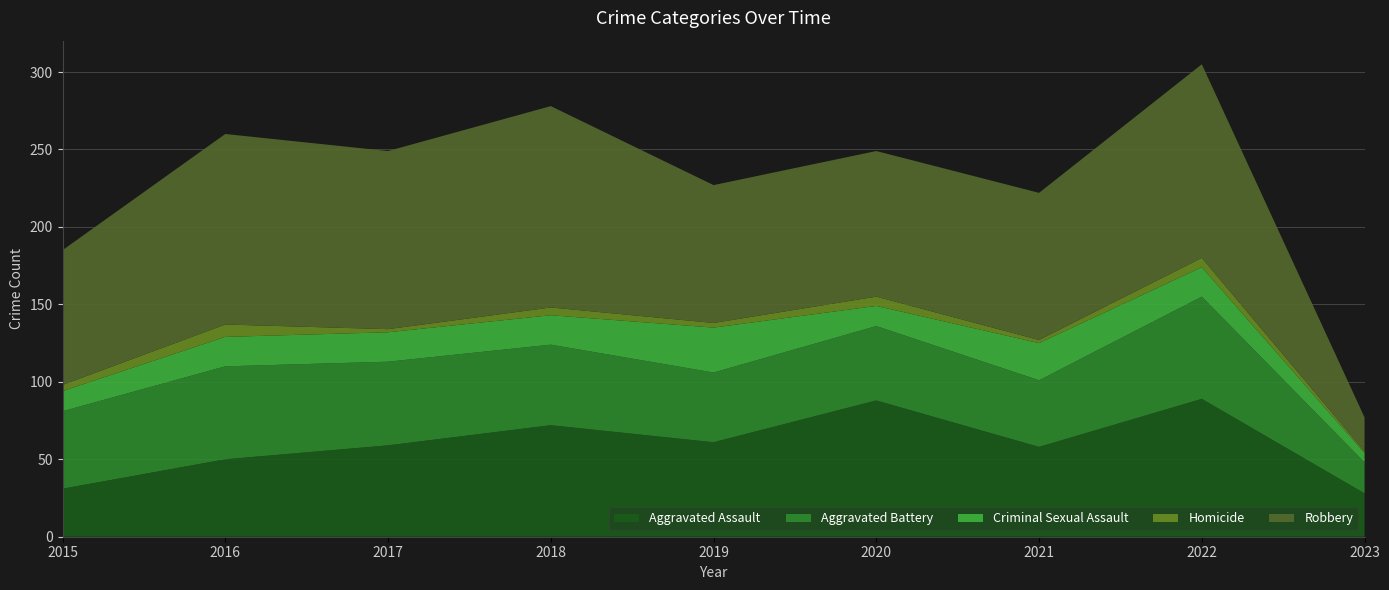

Reading left to right, transcribe all the data shown in this chart.

Aggravated Assault: 31	50	59	72	61	88	58	89	28
Aggravated Battery: 50	60	54	52	45	48	43	66	20
Criminal Sexual Assault: 13	19	19	19	29	13	24	19	6
Homicide: 4	8	2	5	3	6	2	6	1
Robbery: 87	123	115	130	89	94	95	125	22